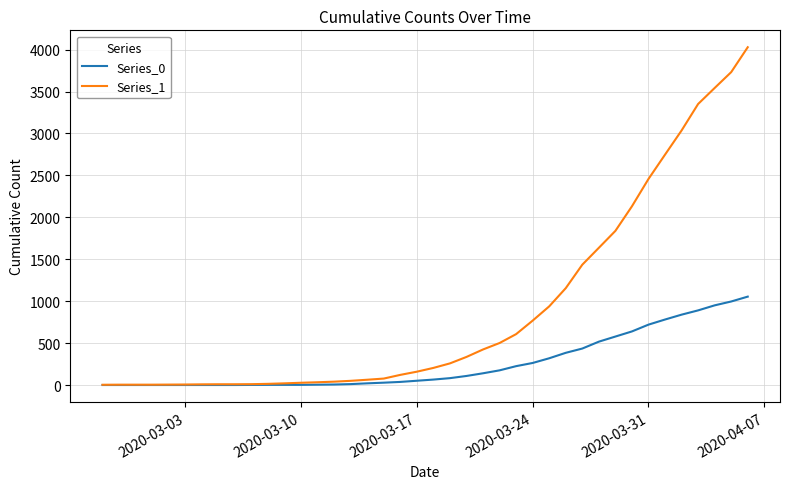

What is the difference between the maximum and second lowest values in the Series_0 series?

1054